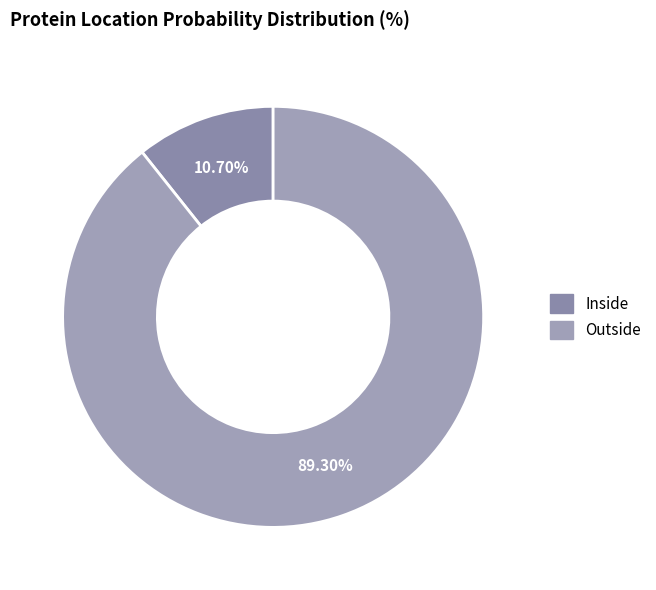

How many slices are in this pie chart?

2